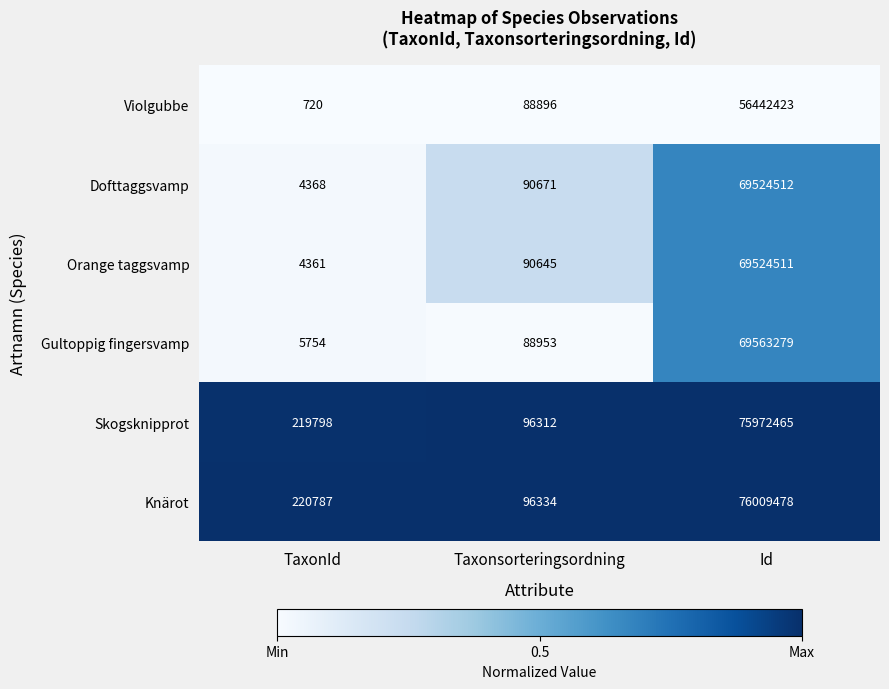

Reading left to right, transcribe all the data shown in this chart.

Violgubbe: TaxonId=720	Taxonsorteringsordning=88896	Id=56442423
Dofttaggsvamp: TaxonId=4368	Taxonsorteringsordning=90671	Id=69524512
Orange taggsvamp: TaxonId=4361	Taxonsorteringsordning=90645	Id=69524511
Gultoppig fingersvamp: TaxonId=5754	Taxonsorteringsordning=88953	Id=69563279
Skogsknipprot: TaxonId=219798	Taxonsorteringsordning=96312	Id=75972465
Knärot: TaxonId=220787	Taxonsorteringsordning=96334	Id=76009478